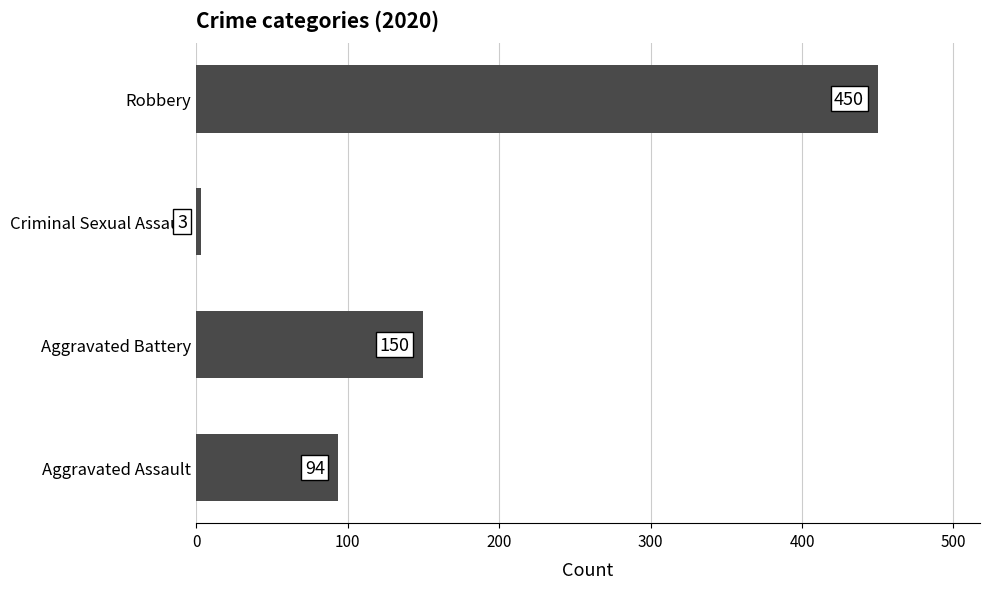

What is the difference between the maximum and second lowest values?

356